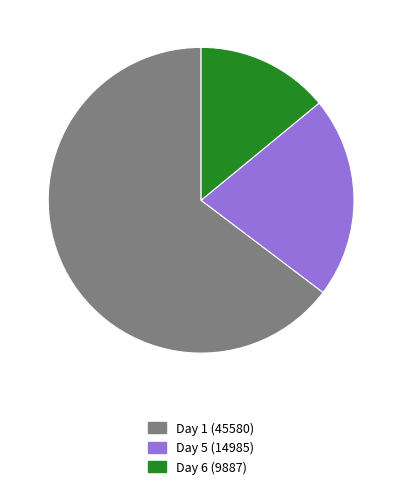

Which has a higher value, Day 6 (9887) or Day 1 (45580)?

Day 1 (45580)